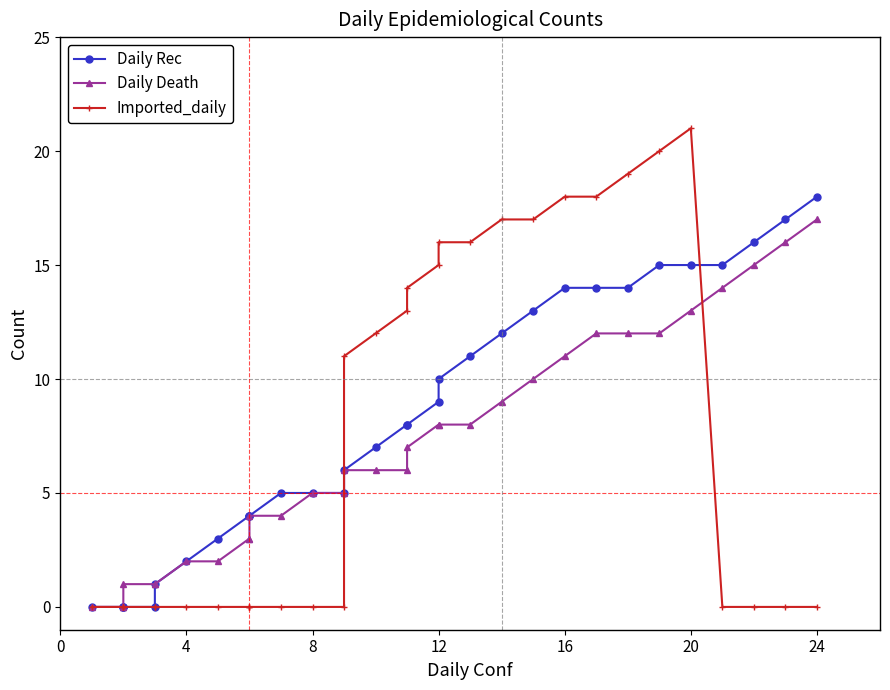

Is it true that Daily Death equals 18 at 16?

False